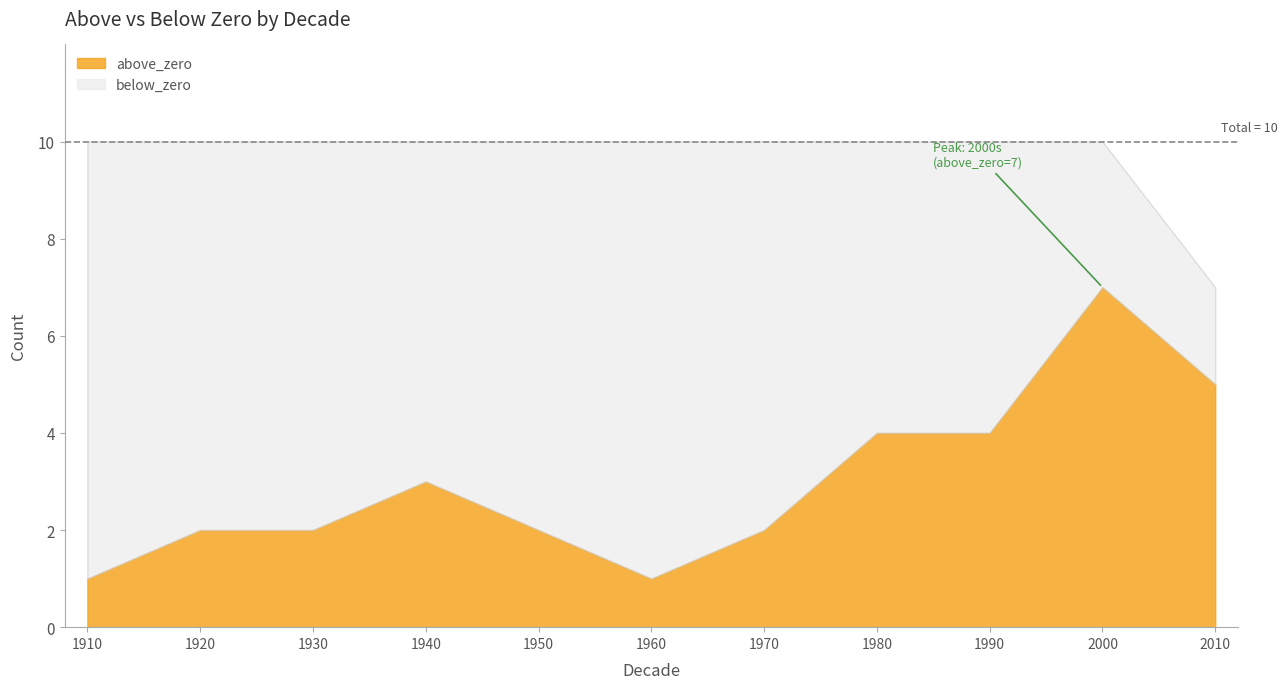

Is the value of below_zero at 1920 greater than the value of above_zero at 1950?

Yes